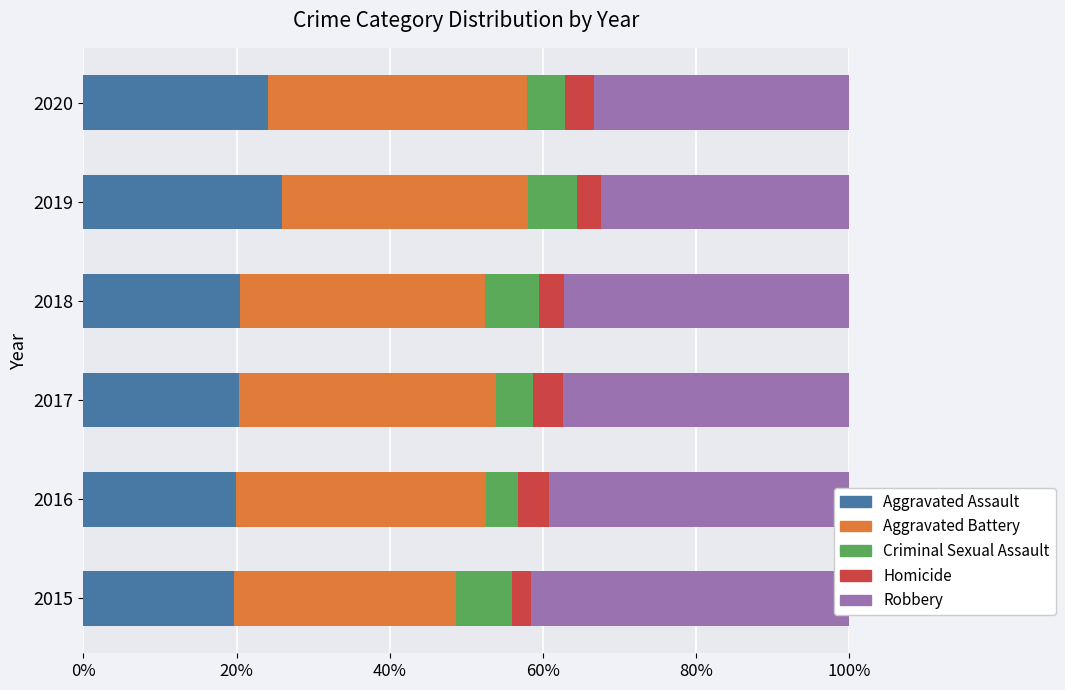

What is the approximate value of Aggravated Battery at 2017?

33.6